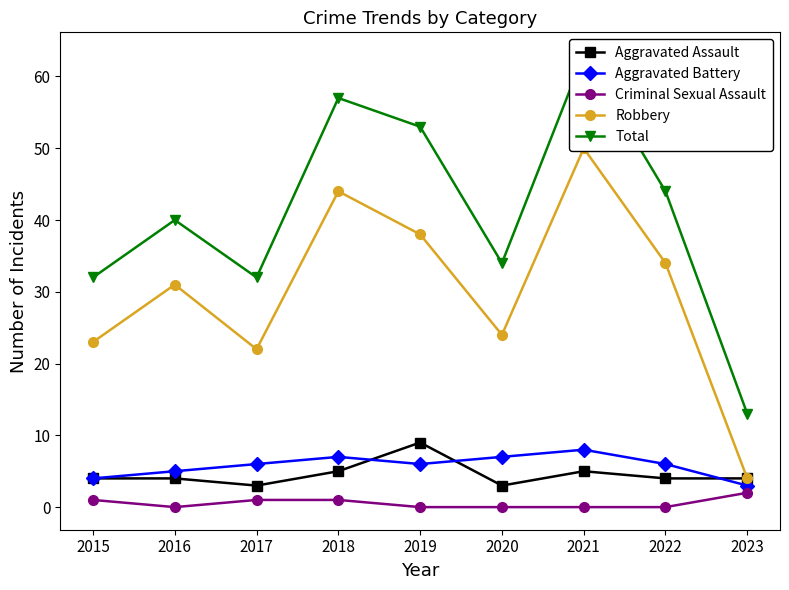

What is the total value across all series at 2019?

106